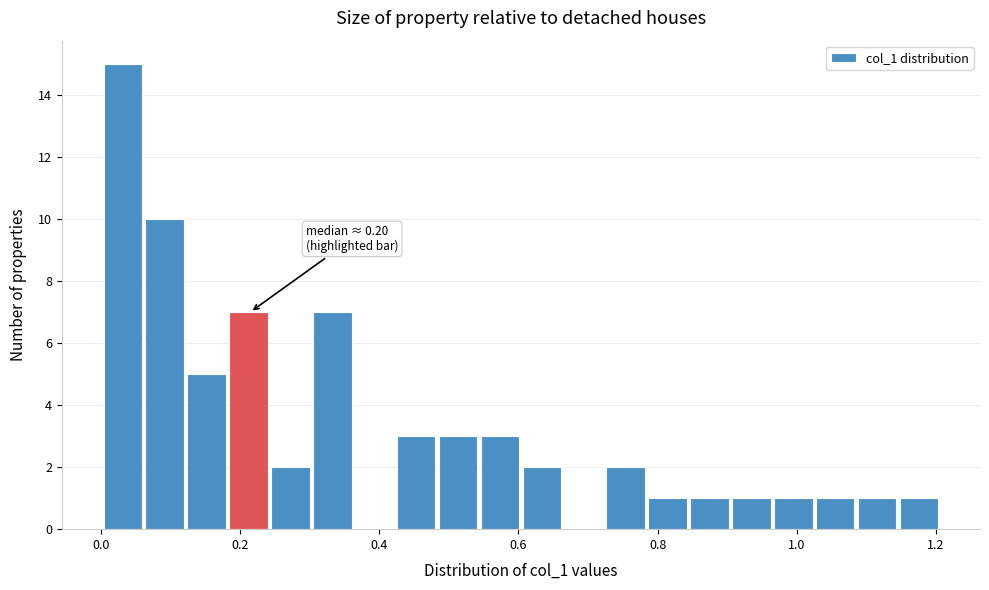

Read against the x-axis, roughly where is the centre of the tallest bar?

0.04